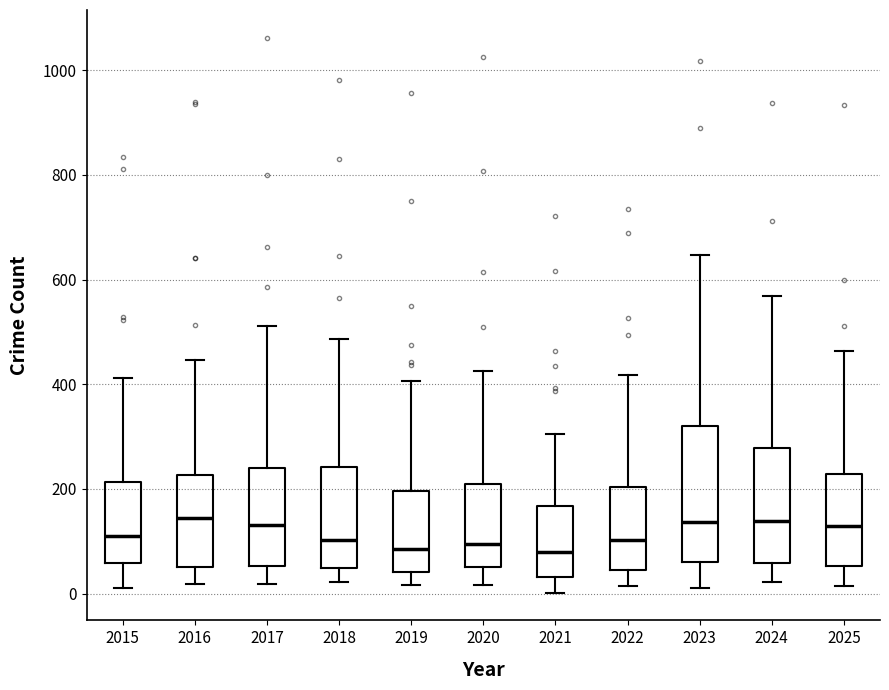

Reading left to right, transcribe this box plot: for each box, give where its median line is, the range the box spans, and where its two whiskers end, as read against the y-axis. The values are not printed on the chart, so give them approximately, as read against the axis.

2015: median 120, box 60 to 220, whiskers 20 to 420
2016: median 140, box 60 to 220, whiskers 20 to 440
2017: median 140, box 60 to 240, whiskers 20 to 520
2018: median 100, box 40 to 240, whiskers 20 to 480
2019: median 80, box 40 to 200, whiskers 20 to 400
2020: median 100, box 60 to 200, whiskers 20 to 420
2021: median 80, box 40 to 160, whiskers 0 to 300
2022: median 100, box 40 to 200, whiskers 20 to 420
2023: median 140, box 60 to 320, whiskers 20 to 640
2024: median 140, box 60 to 280, whiskers 20 to 560
2025: median 140, box 60 to 220, whiskers 20 to 460